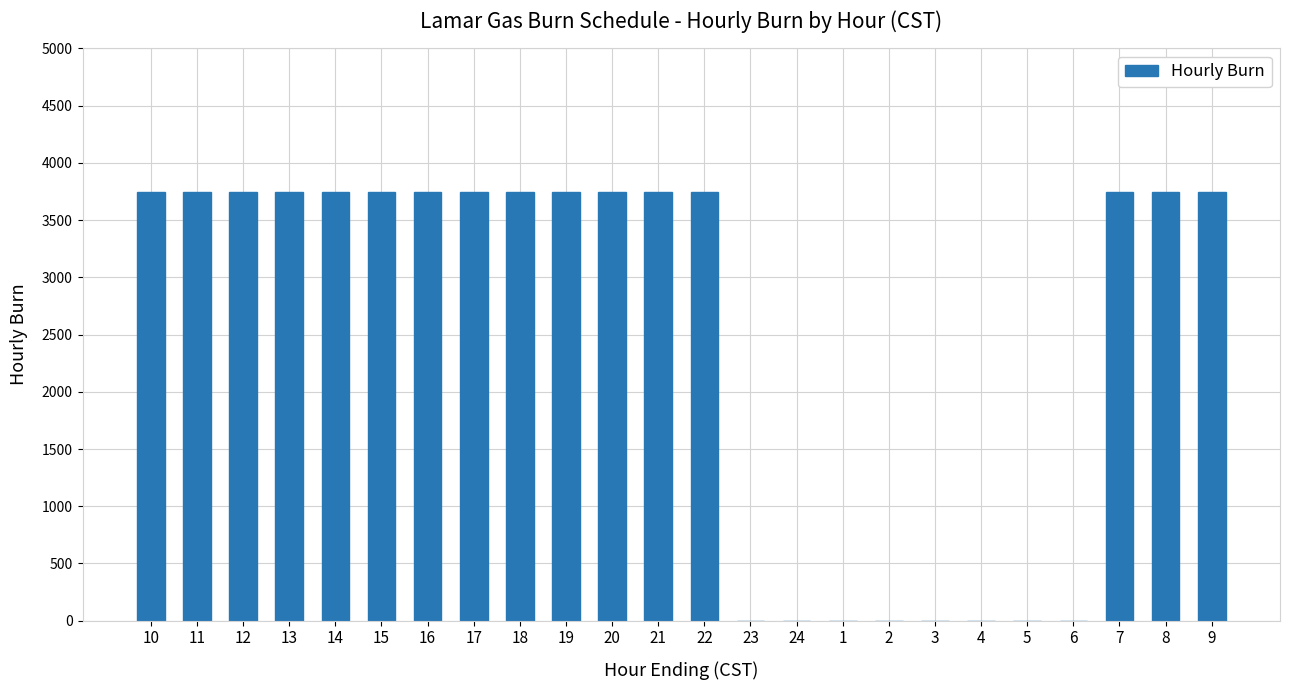

How many values are between 0 and 3750?

24